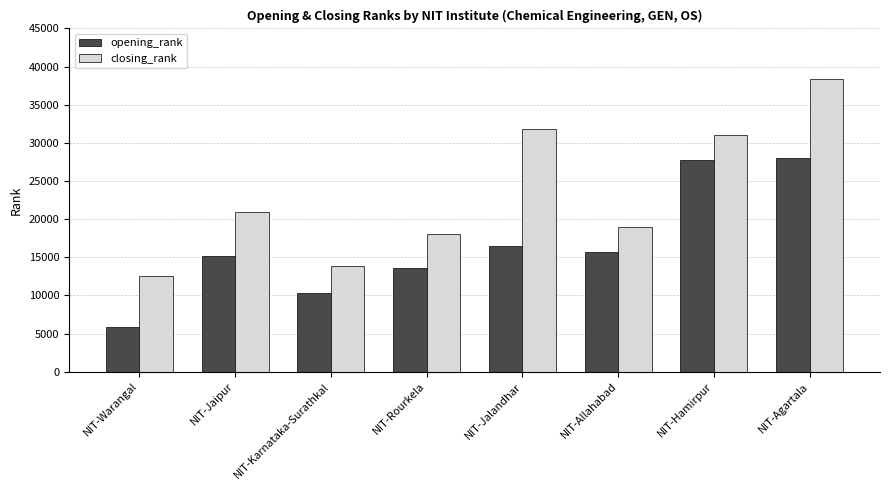

What is the difference between the opening_rank values at NIT-Agartala and NIT-Karnataka-Surathkal?

17783